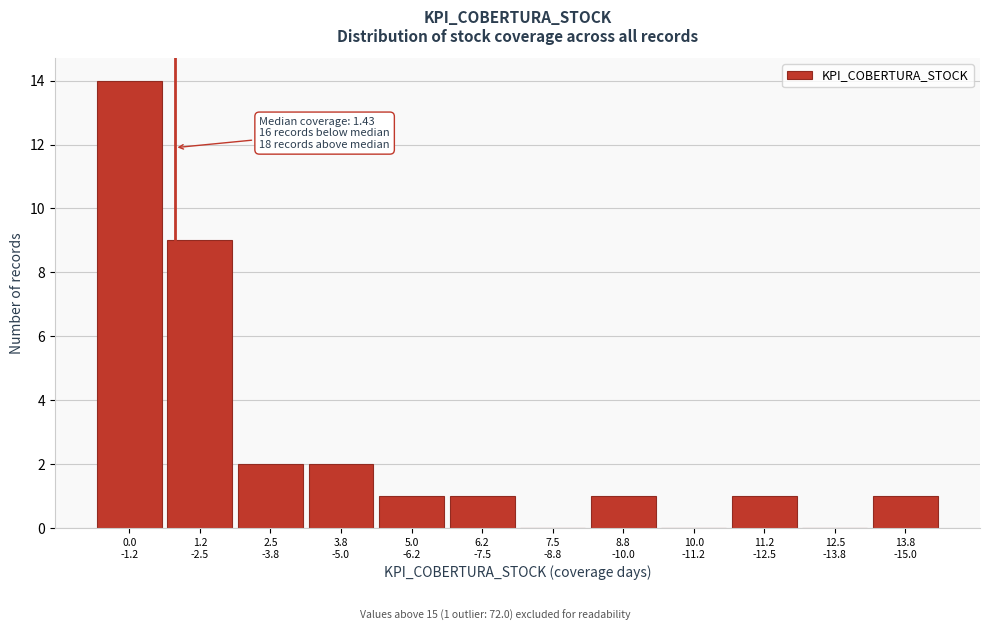

What is the greatest value displayed?

14